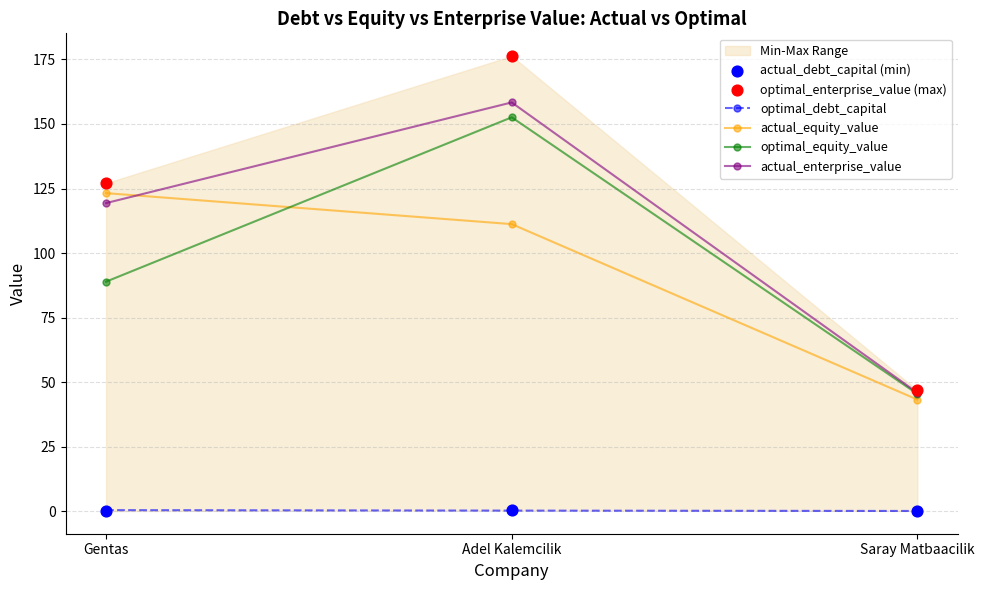

Which series has the largest total across all categories?

optimal_enterprise_value (max)